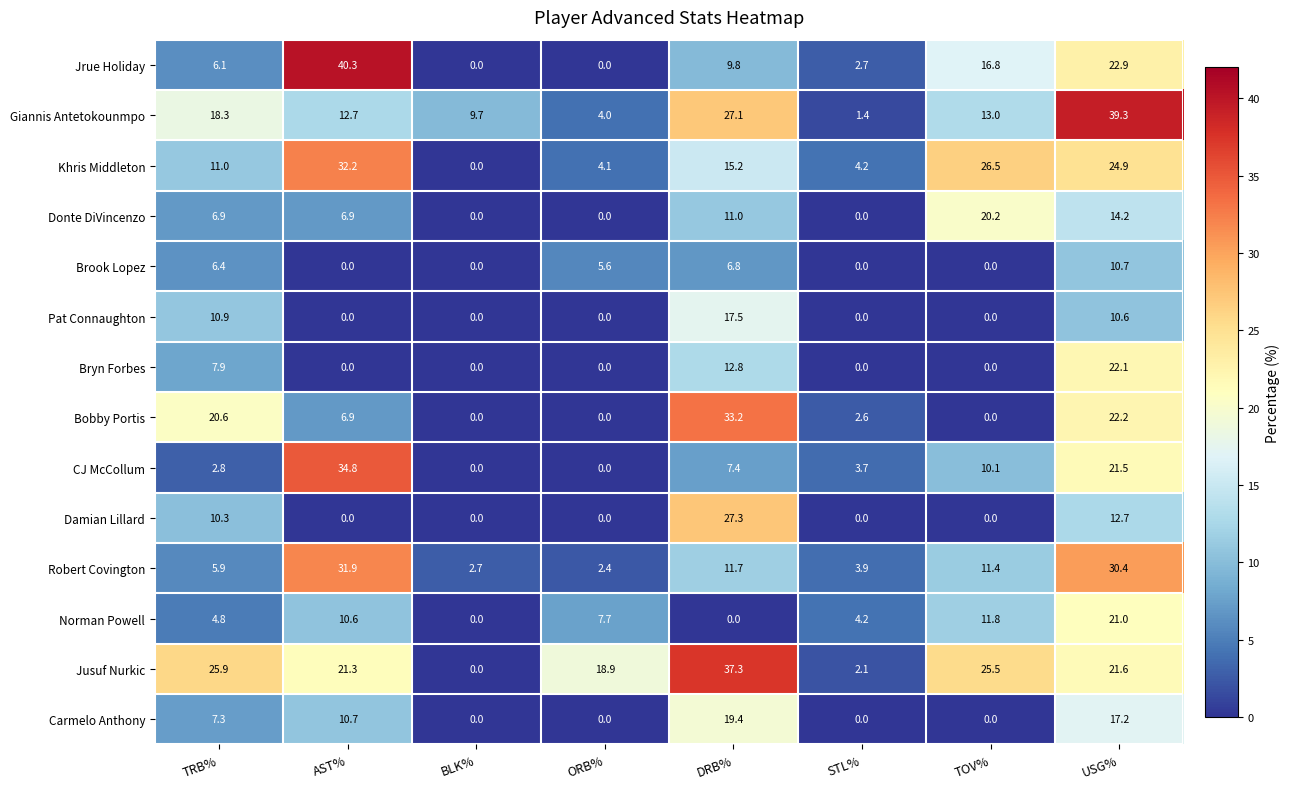

True or false: CJ McCollum has a value of 3.7 at STL%.

True